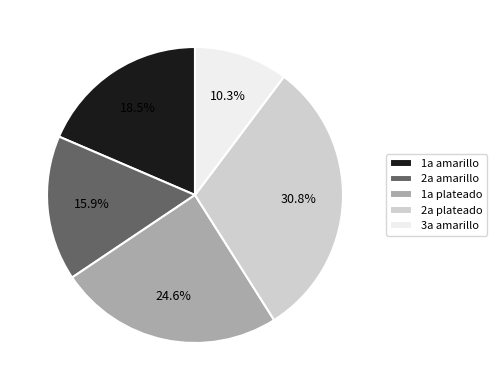

Rank the categories by value from highest to lowest.

2a plateado, 1a plateado, 1a amarillo, 2a amarillo, 3a amarillo